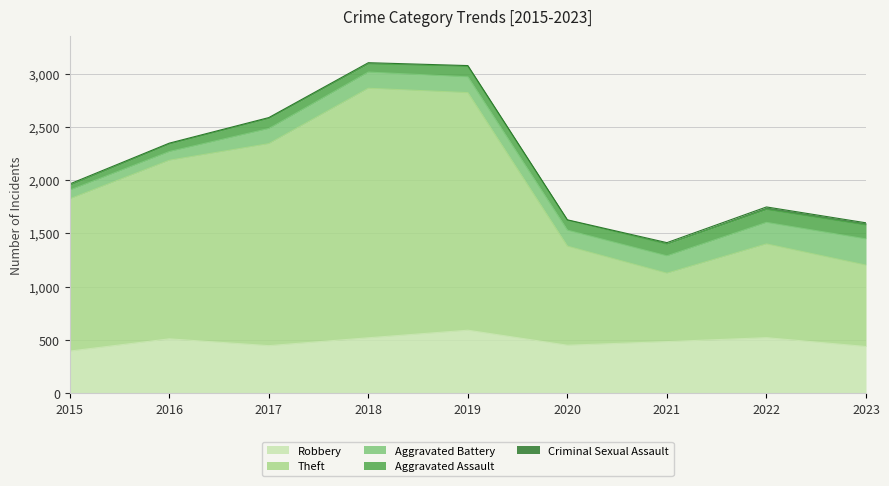

Is it true that Theft equals 764 at 2023?

True